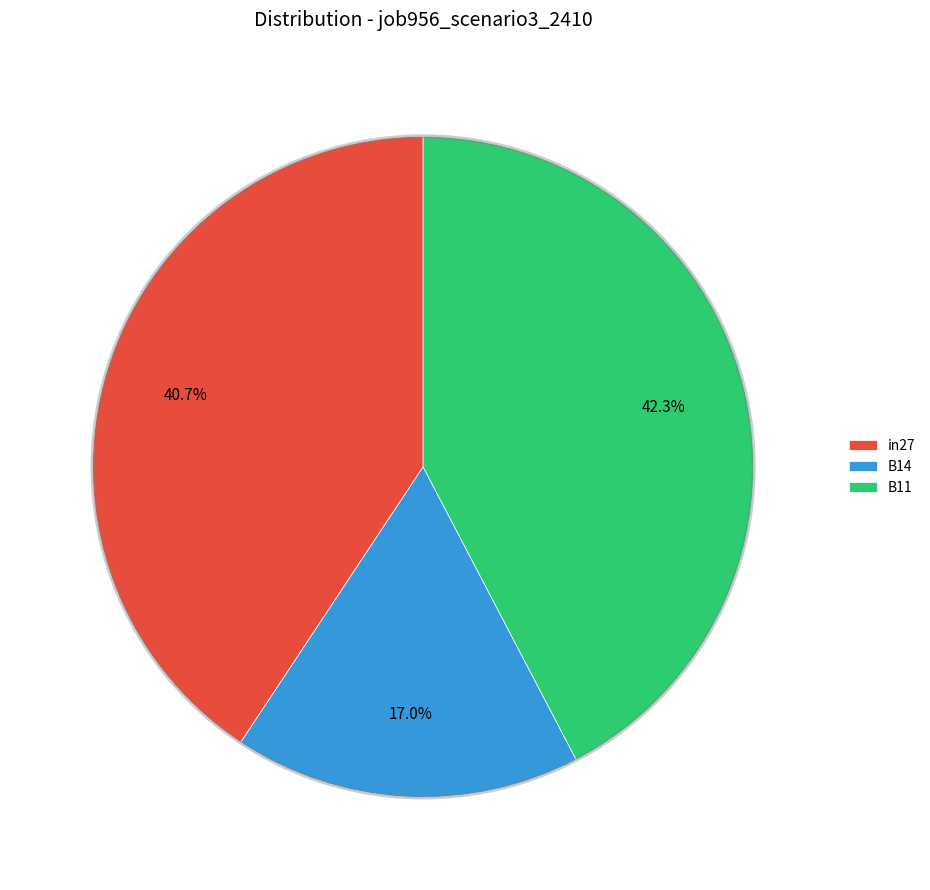

Rank the categories by value from highest to lowest.

B11, in27, B14